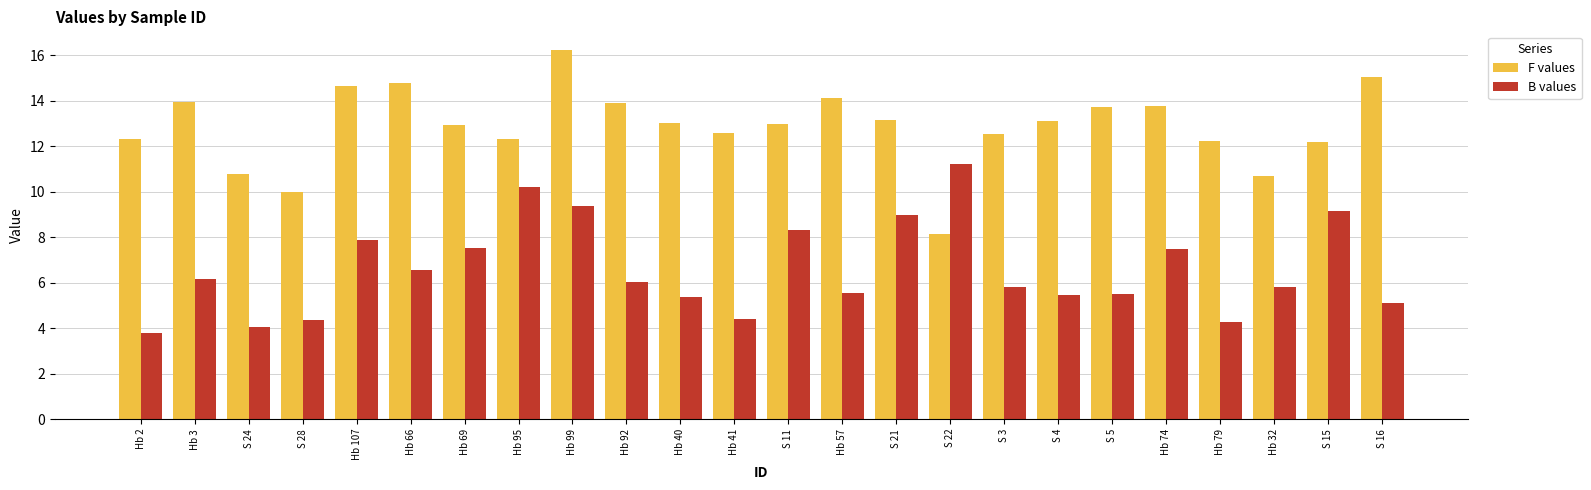

How many bars are there in each group?

2